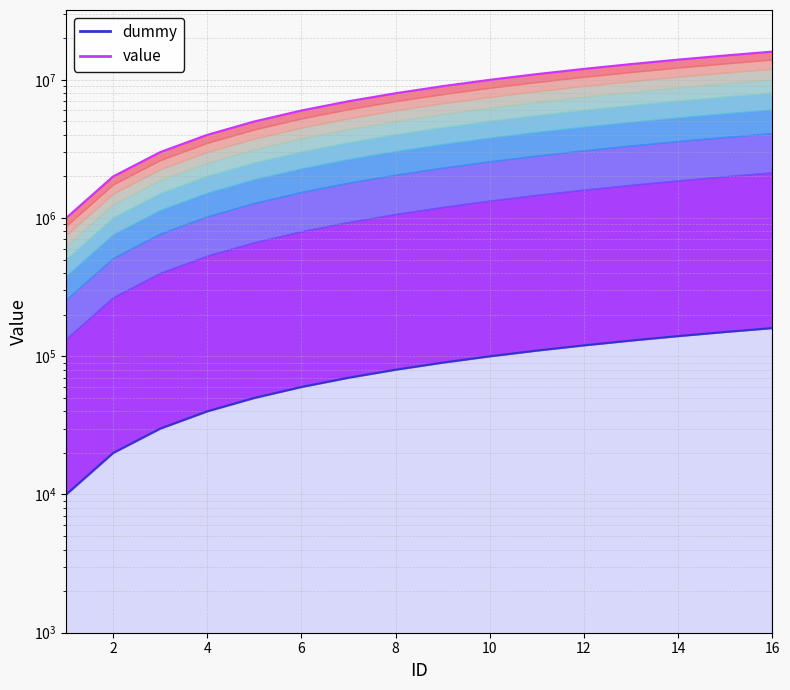

How many lines are shown in the chart?

2